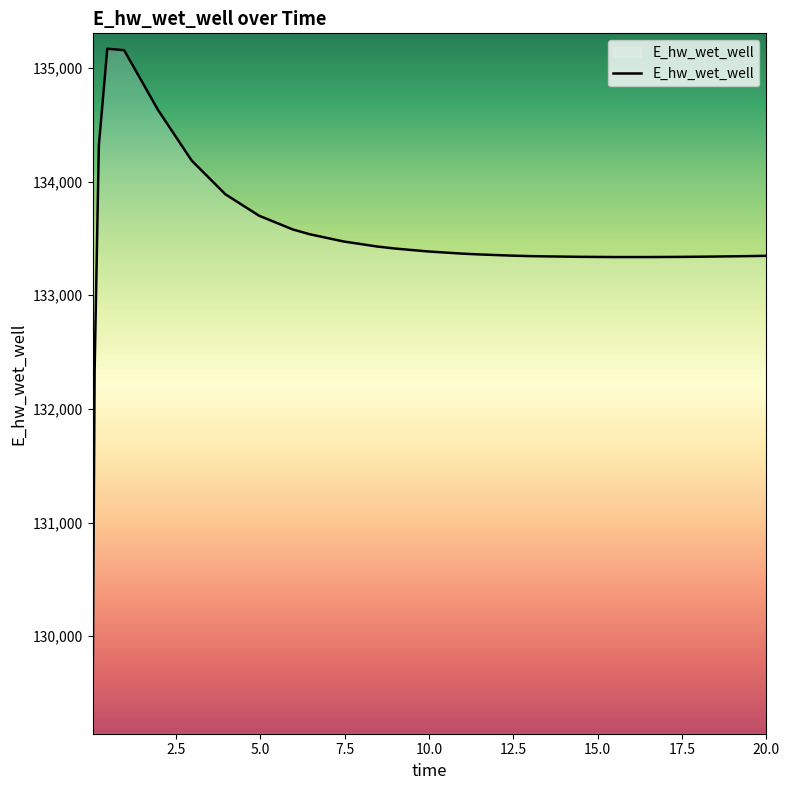

What is the greatest value displayed?

135168.6